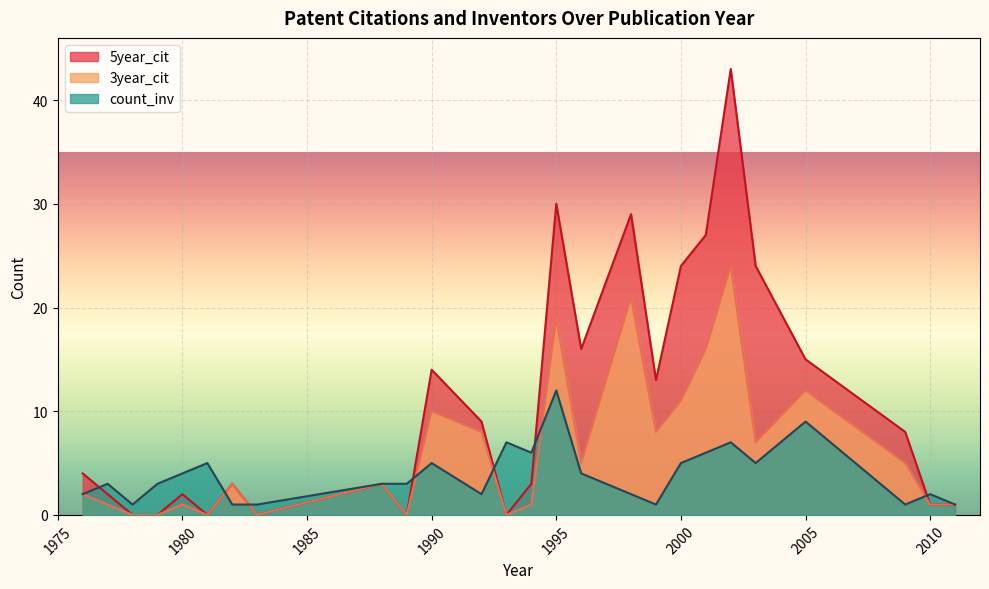

How many lines are shown in the chart?

3